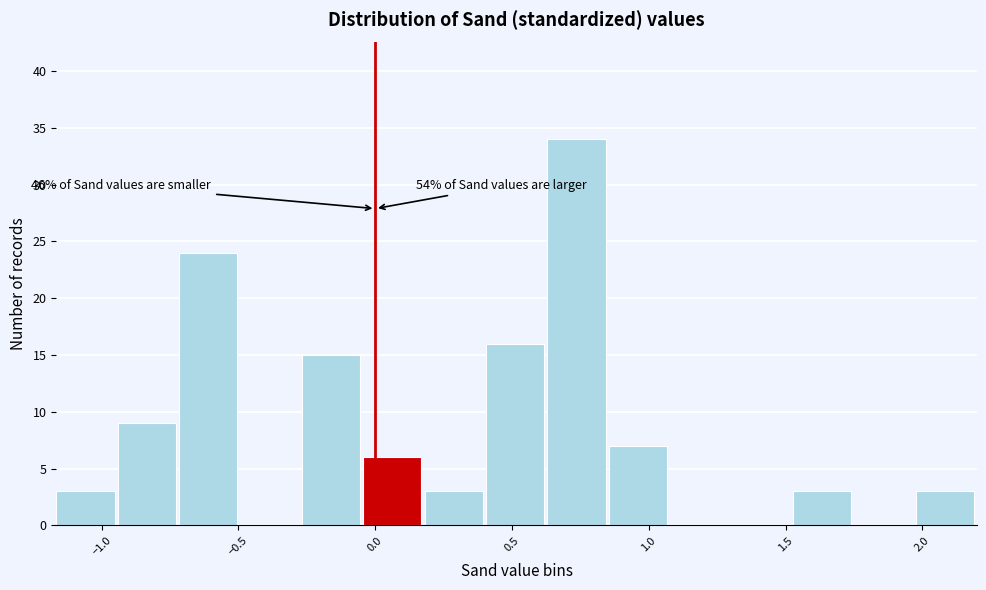

Which range on the x-axis has the tallest bar?

0.65 to 0.85